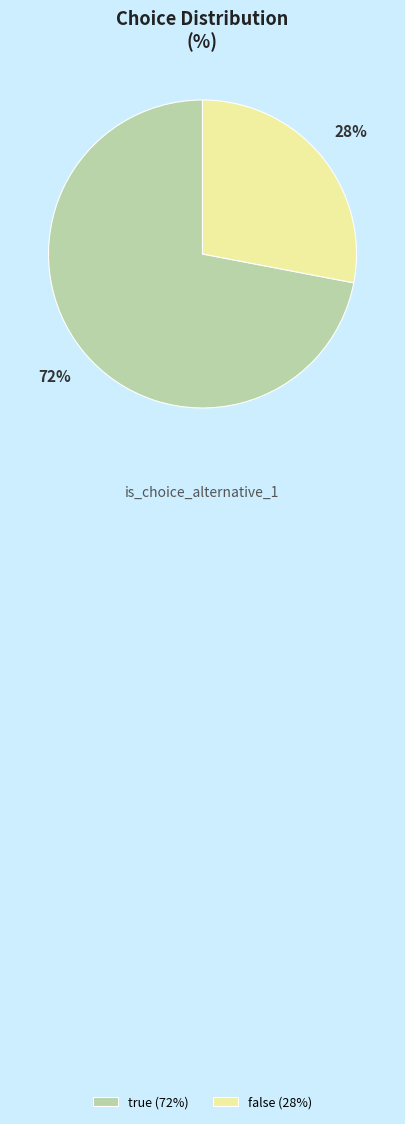

Is it true that true is 84% of the pie?

False